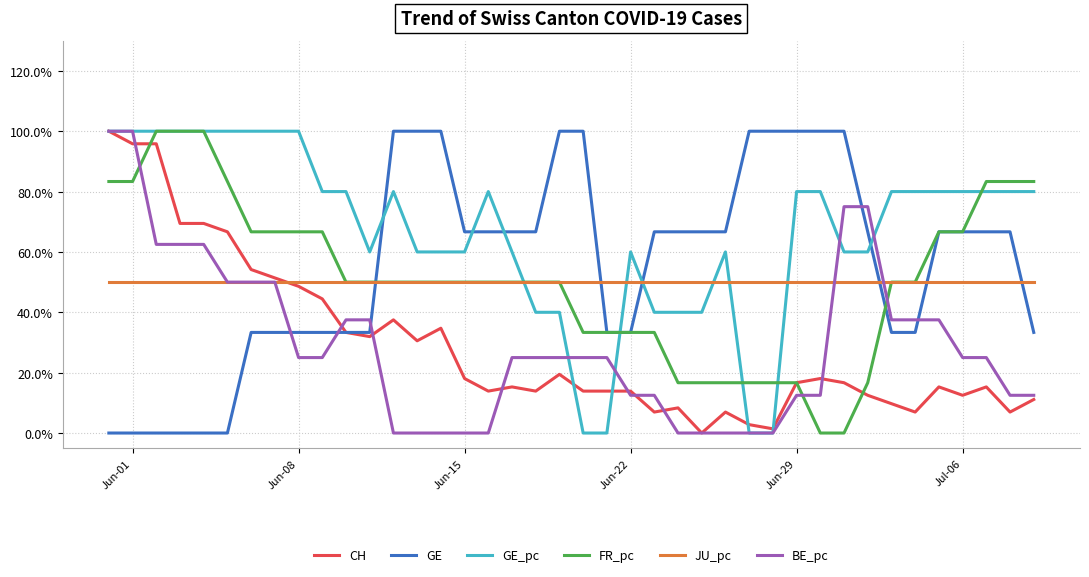

Which series has the widest spread of values?

CH